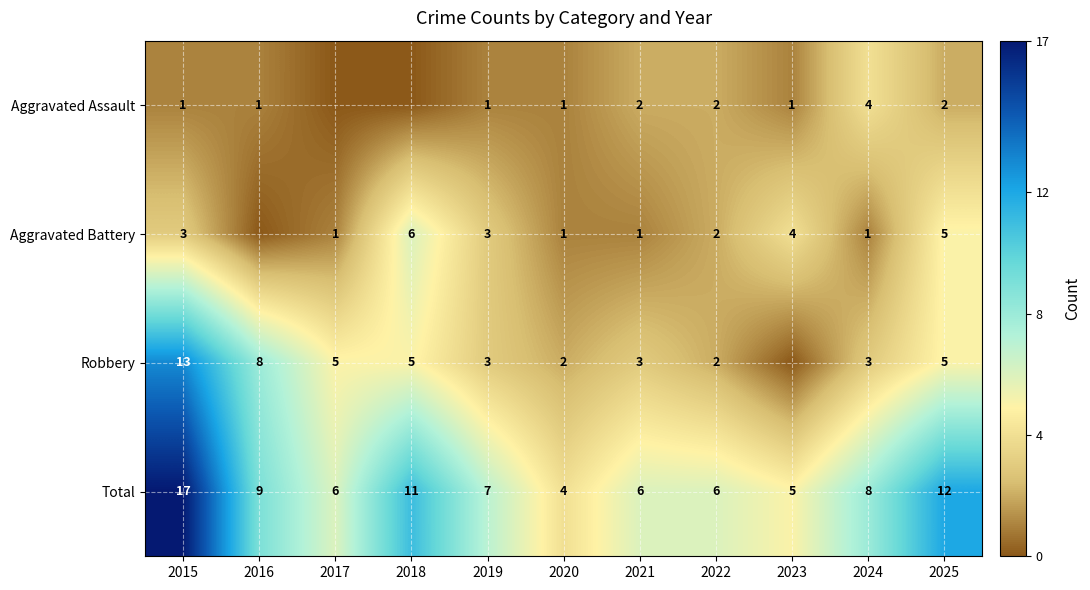

Where does the Total series first go above 7?

2015